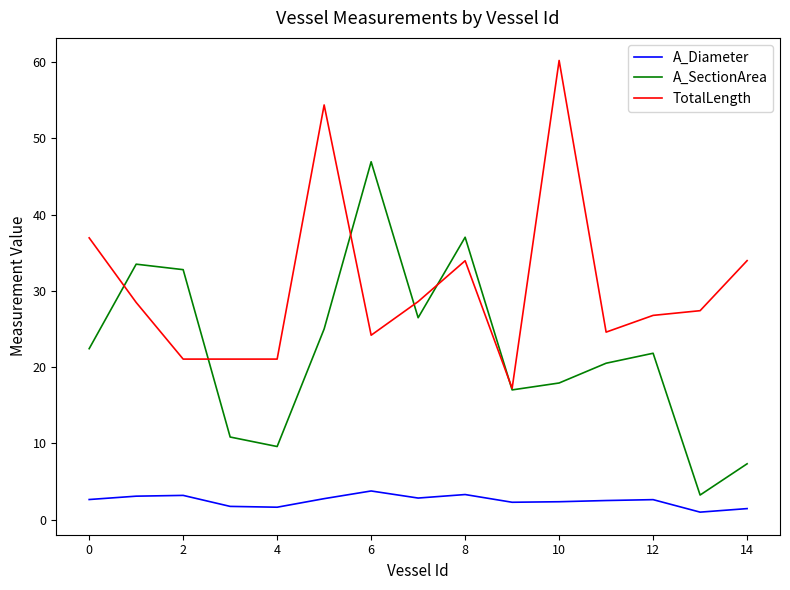

What is the maximum value for TotalLength?

60.2